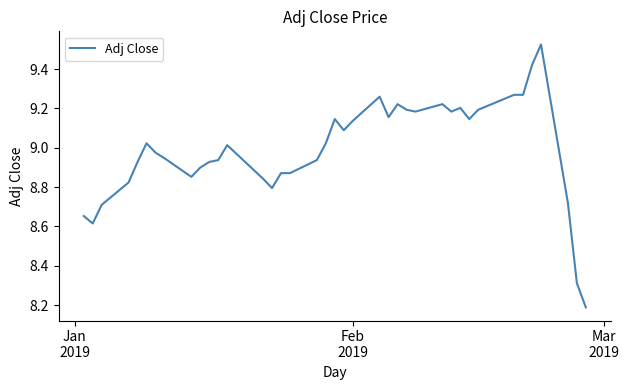

What is the smallest value displayed?

8.2